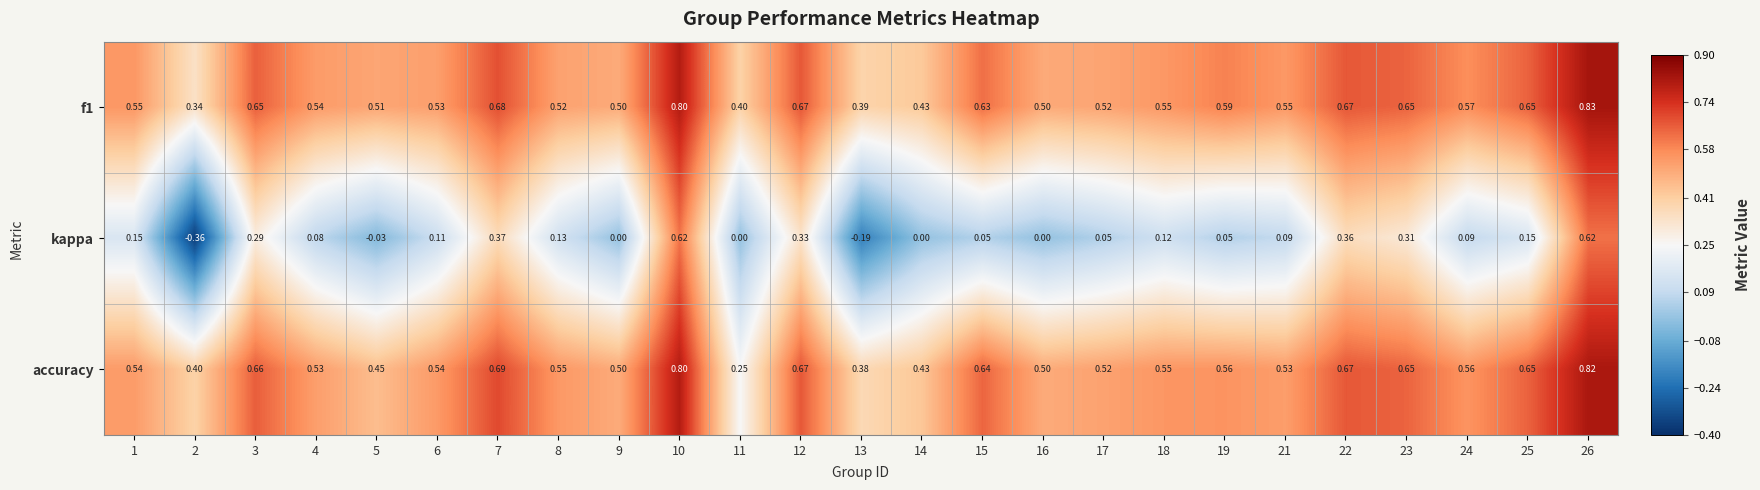

Between 2 and 17, which series saw the biggest shift?

kappa